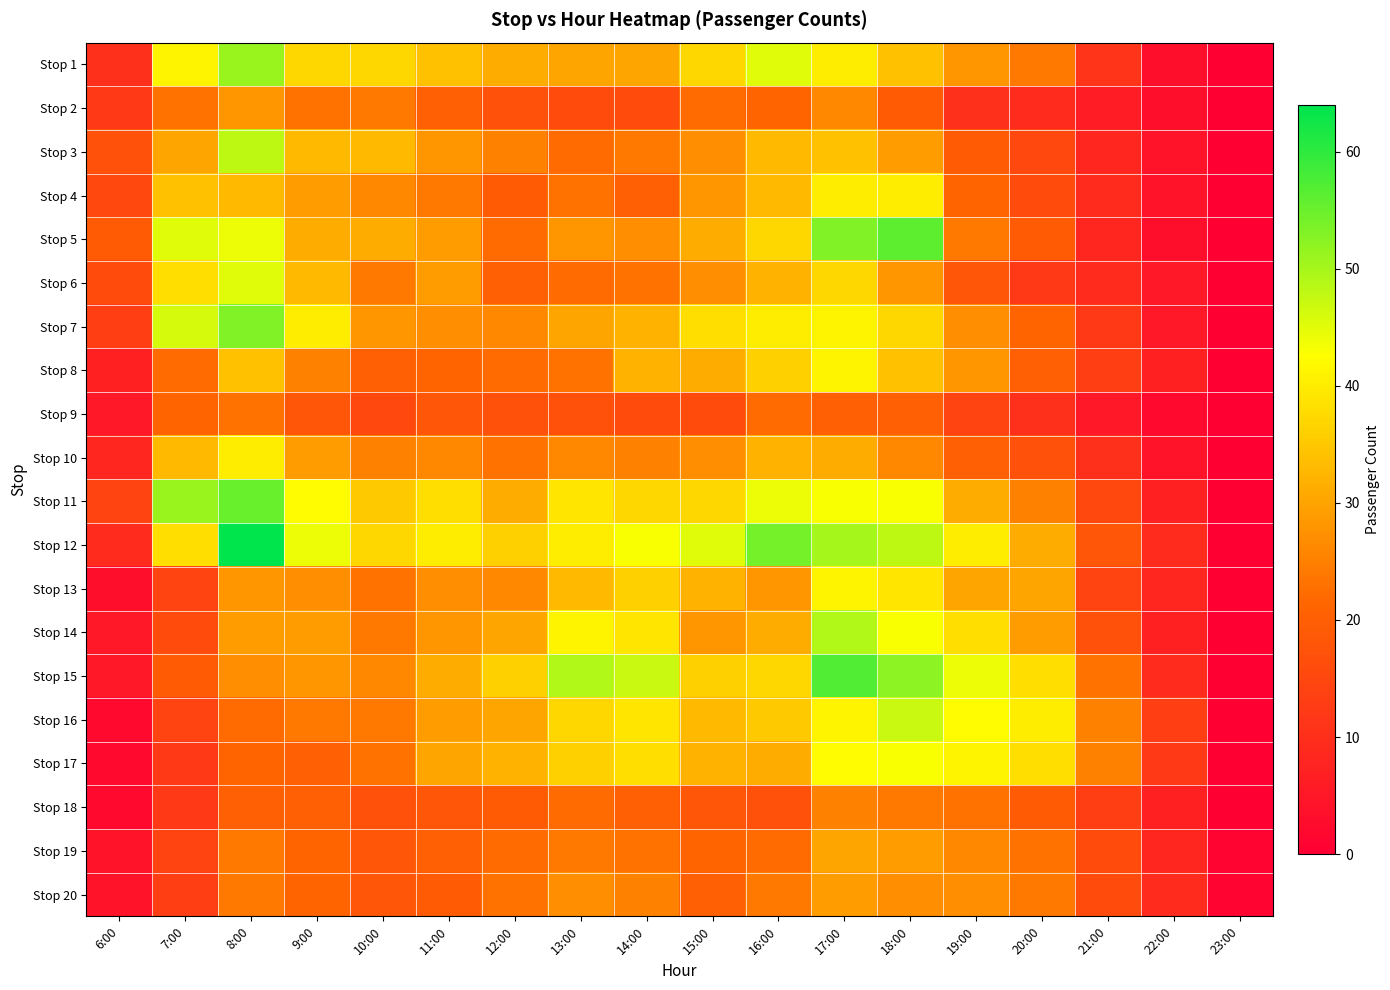

Reading left to right, extract all data points from this chart.

Stop 1: 6:00=10	7:00=41	8:00=51	9:00=37	10:00=37	11:00=34	12:00=31	13:00=30	14:00=30	15:00=37	16:00=45	17:00=40	18:00=34	19:00=28	20:00=24	21:00=11	22:00=3	23:00=0
Stop 2: 6:00=12	7:00=23	8:00=28	9:00=23	10:00=24	11:00=20	12:00=17	13:00=16	14:00=16	15:00=22	16:00=21	17:00=26	18:00=19	19:00=10	20:00=9	21:00=6	22:00=3	23:00=0
Stop 3: 6:00=17	7:00=30	8:00=48	9:00=33	10:00=33	11:00=28	12:00=25	13:00=22	14:00=24	15:00=27	16:00=33	17:00=34	18:00=29	19:00=19	20:00=15	21:00=8	22:00=4	23:00=0
Stop 4: 6:00=15	7:00=34	8:00=33	9:00=29	10:00=26	11:00=24	12:00=19	13:00=23	14:00=20	15:00=28	16:00=33	17:00=40	18:00=40	19:00=21	20:00=16	21:00=9	22:00=4	23:00=0
Stop 5: 6:00=19	7:00=45	8:00=44	9:00=31	10:00=31	11:00=29	12:00=22	13:00=28	14:00=27	15:00=31	16:00=37	17:00=53	18:00=56	19:00=24	20:00=19	21:00=8	22:00=3	23:00=0
Stop 6: 6:00=16	7:00=38	8:00=45	9:00=33	10:00=24	11:00=29	12:00=20	13:00=22	14:00=23	15:00=27	16:00=32	17:00=37	18:00=28	19:00=18	20:00=12	21:00=9	22:00=5	23:00=0
Stop 7: 6:00=13	7:00=46	8:00=53	9:00=40	10:00=28	11:00=27	12:00=26	13:00=30	14:00=32	15:00=38	16:00=40	17:00=41	18:00=37	19:00=27	20:00=21	21:00=12	22:00=5	23:00=0
Stop 8: 6:00=7	7:00=22	8:00=34	9:00=25	10:00=20	11:00=21	12:00=22	13:00=23	14:00=32	15:00=31	16:00=36	17:00=41	18:00=34	19:00=28	20:00=20	21:00=13	22:00=7	23:00=0
Stop 9: 6:00=5	7:00=21	8:00=23	9:00=18	10:00=15	11:00=18	12:00=17	13:00=17	14:00=16	15:00=16	16:00=22	17:00=20	18:00=20	19:00=14	20:00=10	21:00=5	22:00=2	23:00=0
Stop 10: 6:00=8	7:00=33	8:00=40	9:00=29	10:00=25	11:00=26	12:00=23	13:00=26	14:00=25	15:00=27	16:00=32	17:00=31	18:00=26	19:00=20	20:00=17	21:00=10	22:00=4	23:00=0
Stop 11: 6:00=14	7:00=51	8:00=55	9:00=42	10:00=35	11:00=38	12:00=31	13:00=39	14:00=37	15:00=37	16:00=44	17:00=43	18:00=43	19:00=31	20:00=25	21:00=15	22:00=7	23:00=0
Stop 12: 6:00=9	7:00=38	8:00=64	9:00=44	10:00=37	11:00=40	12:00=36	13:00=40	14:00=43	15:00=45	16:00=54	17:00=50	18:00=48	19:00=40	20:00=31	21:00=18	22:00=9	23:00=0
Stop 13: 6:00=3	7:00=14	8:00=28	9:00=27	10:00=23	11:00=27	12:00=26	13:00=33	14:00=36	15:00=32	16:00=28	17:00=41	18:00=39	19:00=30	20:00=30	21:00=14	22:00=8	23:00=0
Stop 14: 6:00=5	7:00=16	8:00=29	9:00=29	10:00=24	11:00=28	12:00=30	13:00=41	14:00=39	15:00=28	16:00=31	17:00=49	18:00=43	19:00=38	20:00=29	21:00=17	22:00=7	23:00=0
Stop 15: 6:00=5	7:00=19	8:00=27	9:00=28	10:00=26	11:00=31	12:00=36	13:00=49	14:00=47	15:00=36	16:00=37	17:00=57	18:00=52	19:00=44	20:00=38	21:00=23	22:00=9	23:00=0
Stop 16: 6:00=2	7:00=14	8:00=22	9:00=24	10:00=24	11:00=29	12:00=30	13:00=37	14:00=39	15:00=33	16:00=35	17:00=41	18:00=47	19:00=42	20:00=40	21:00=25	22:00=13	23:00=0
Stop 17: 6:00=2	7:00=12	8:00=21	9:00=20	10:00=23	11:00=30	12:00=32	13:00=36	14:00=38	15:00=32	16:00=31	17:00=42	18:00=43	19:00=41	20:00=38	21:00=25	22:00=12	23:00=0
Stop 18: 6:00=2	7:00=12	8:00=20	9:00=20	10:00=17	11:00=18	12:00=19	13:00=22	14:00=20	15:00=18	16:00=17	17:00=25	18:00=24	19:00=23	20:00=19	21:00=13	22:00=7	23:00=0
Stop 19: 6:00=4	7:00=14	8:00=24	9:00=21	10:00=18	11:00=20	12:00=22	13:00=24	14:00=23	15:00=21	16:00=22	17:00=30	18:00=29	19:00=26	20:00=23	21:00=16	22:00=8	23:00=1
Stop 20: 6:00=4	7:00=13	8:00=24	9:00=21	10:00=18	11:00=19	12:00=23	13:00=27	14:00=25	15:00=20	16:00=24	17:00=29	18:00=27	19:00=27	20:00=24	21:00=16	22:00=9	23:00=1